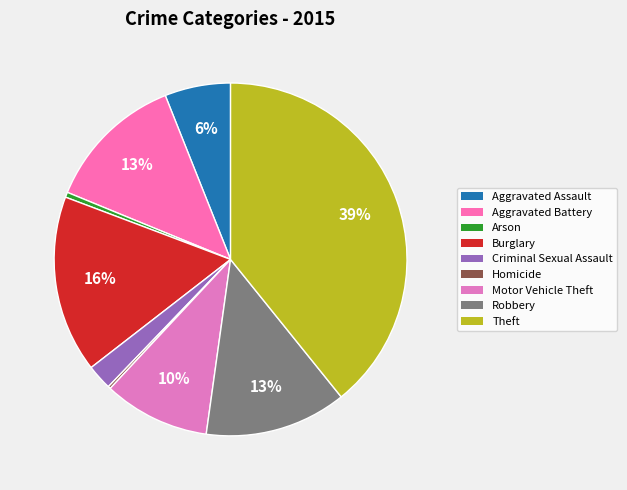

Does any single category account for the majority?

No